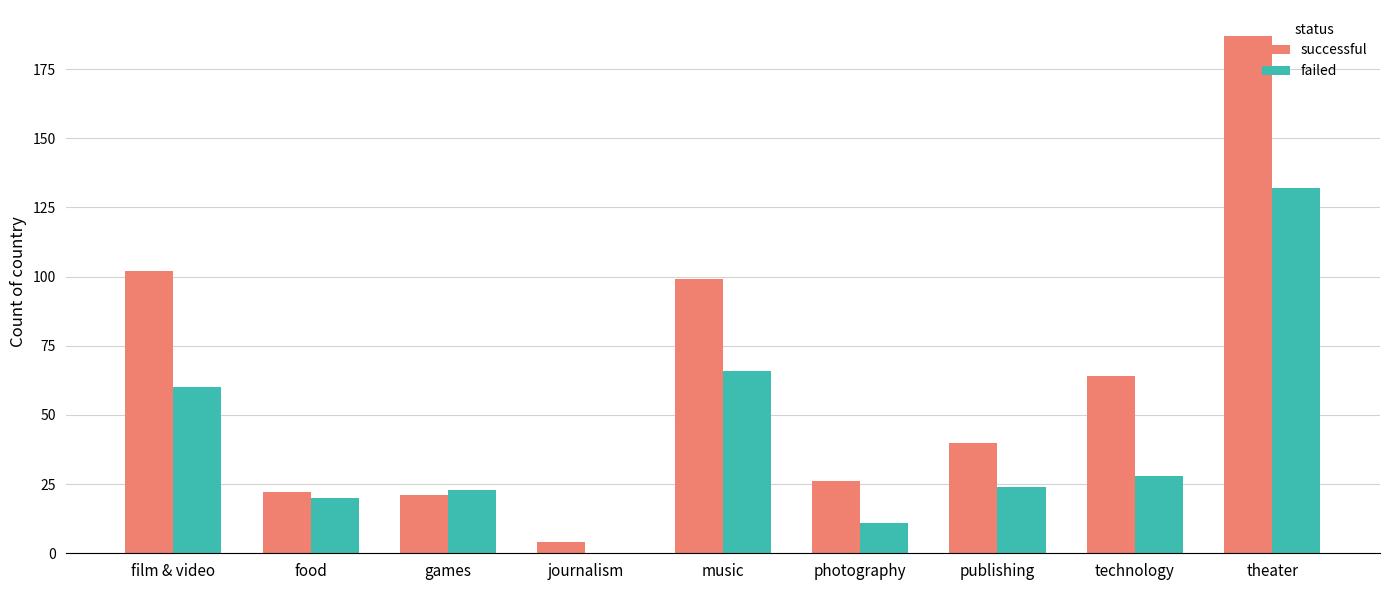

At which label does failed reach its peak?

theater